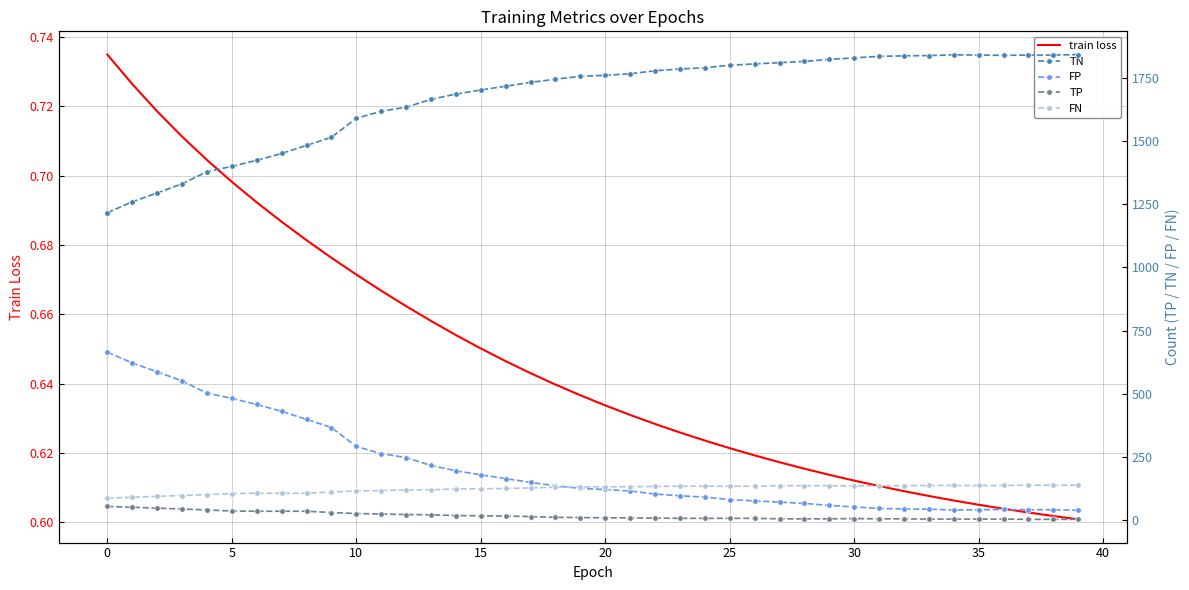

The TP series shows 9.0 at 22. True or false?

True